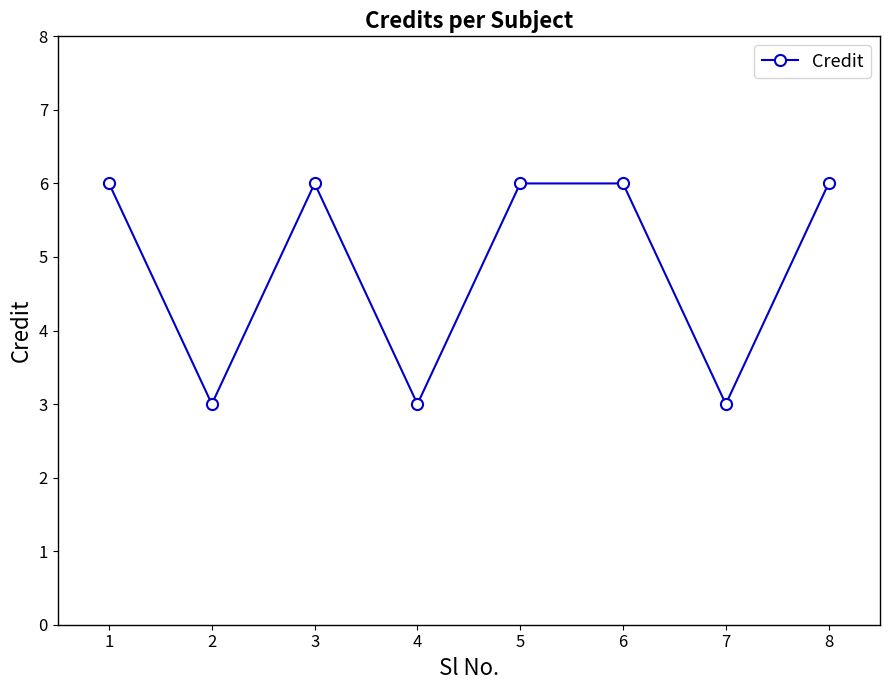

What is the value of the 3rd point from the left?

6